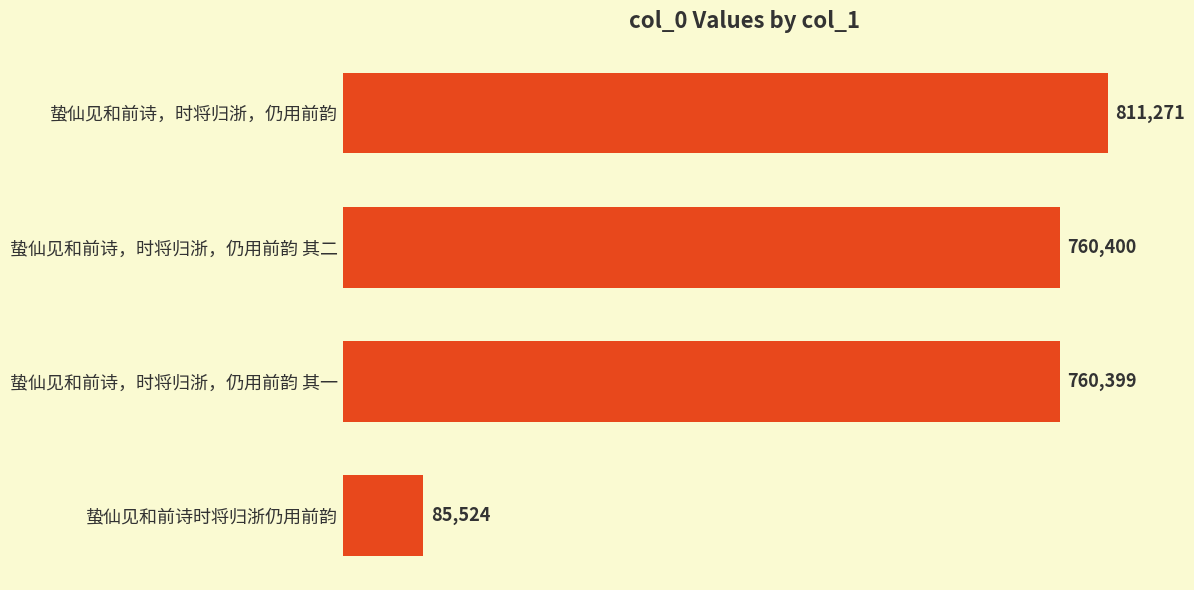

What is the minimum value shown in the chart?

85524